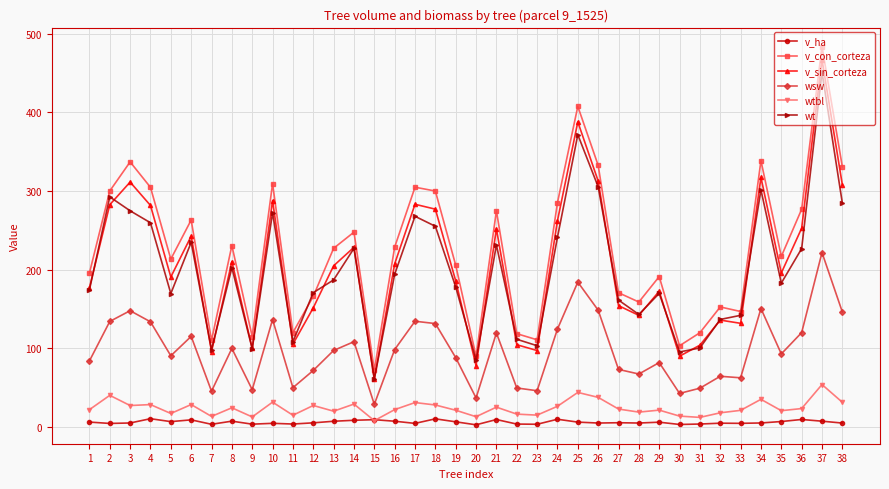

What is the sum of the wt values at 11 and 29?

278.6